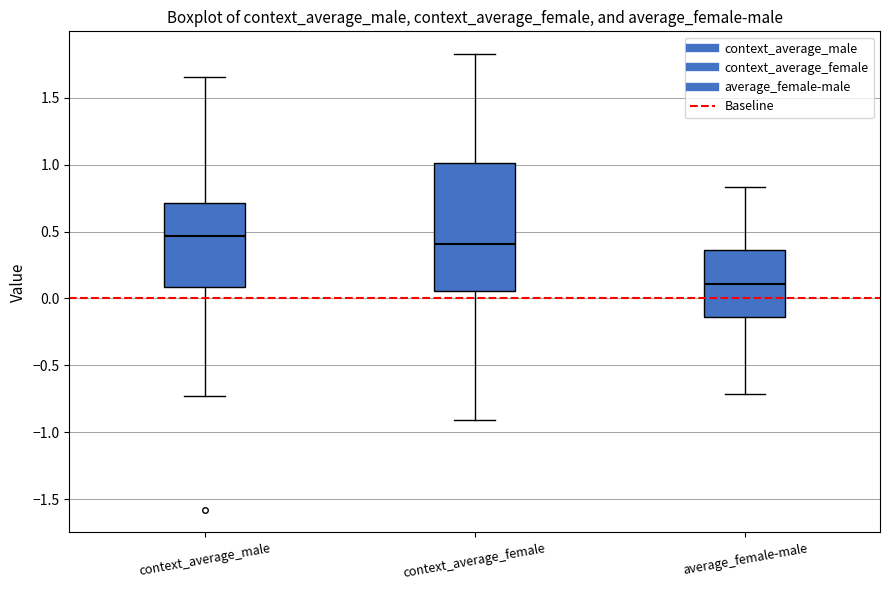

Reading left to right, transcribe this box plot: for each box, give where its median line is, the range the box spans, and where its two whiskers end, as read against the y-axis. The values are not printed on the chart, so give them approximately, as read against the axis.

context_average_male: median 0.45, box 0.10 to 0.70, whiskers -0.75 to 1.65
context_average_female: median 0.40, box 0.05 to 1.00, whiskers -0.90 to 1.85
average_female-male: median 0.10, box -0.15 to 0.35, whiskers -0.70 to 0.85